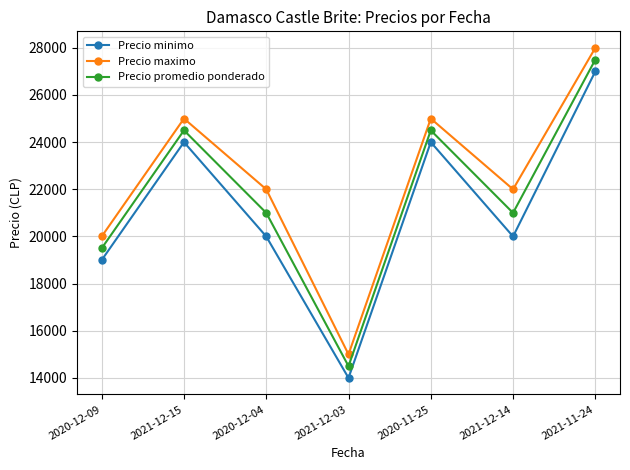

How many Precio maximo values are between 20000 and 25000?

5